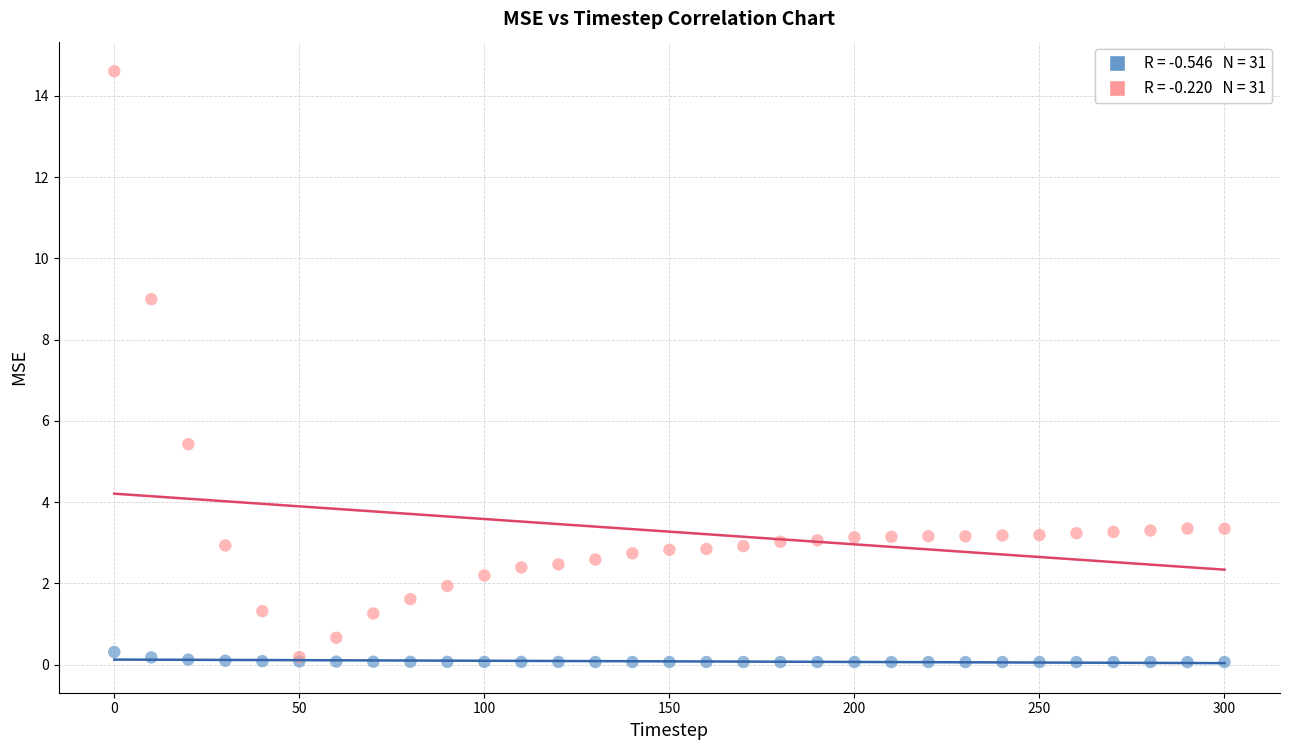

Across all series, what Y value is closest to 7?

5.4